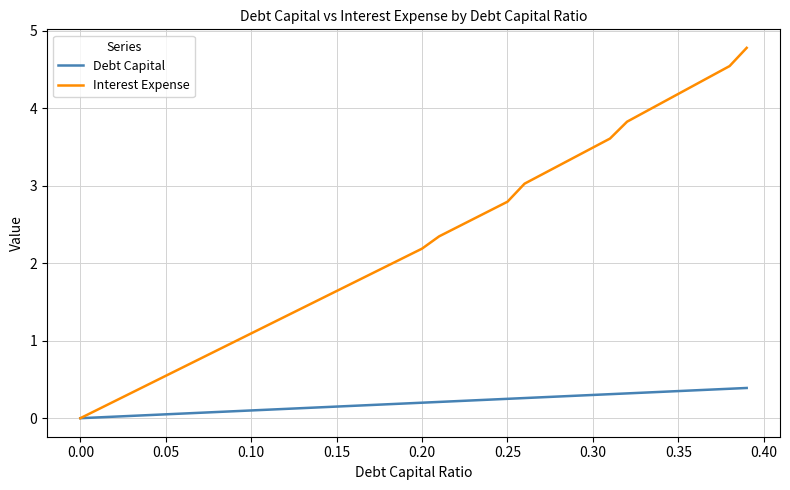

Rank the series by their average value, from lowest to highest.

Debt Capital, Interest Expense